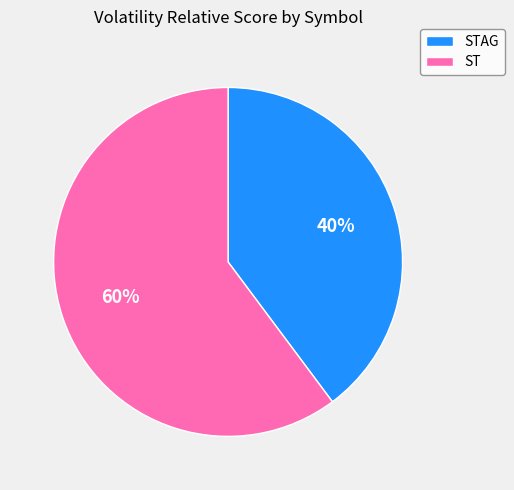

What percentage is the ST slice, to the nearest percent?

60%